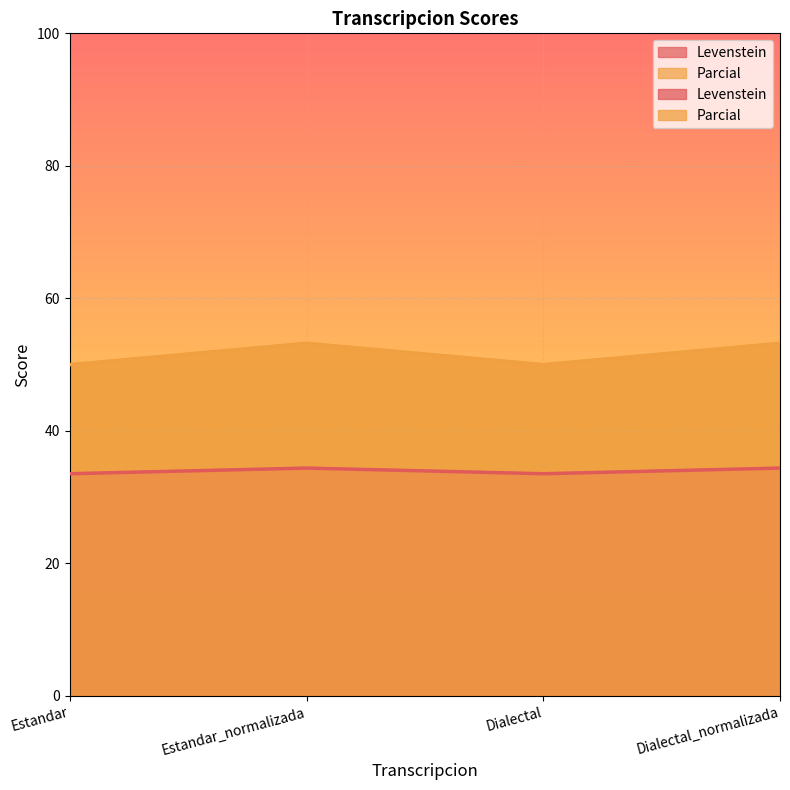

Count the number of categories in the chart.

4